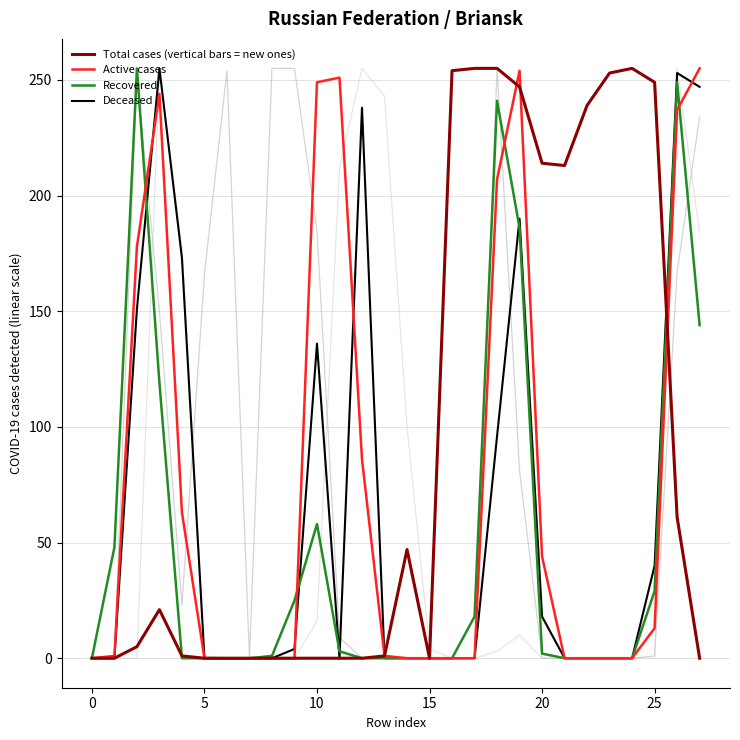

What is the maximum value shown in the chart?

255